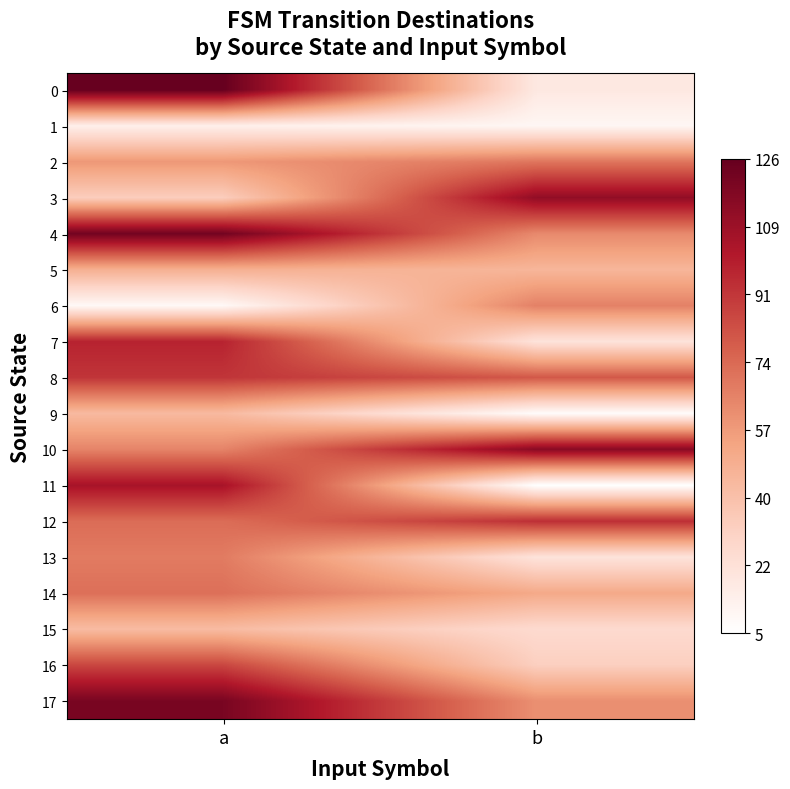

Rank the series by their maximum value, from lowest to highest.

1, 15, 9, 5, 6, 13, 2, 14, 16, 8, 12, 7, 11, 3, 10, 17, 4, 0